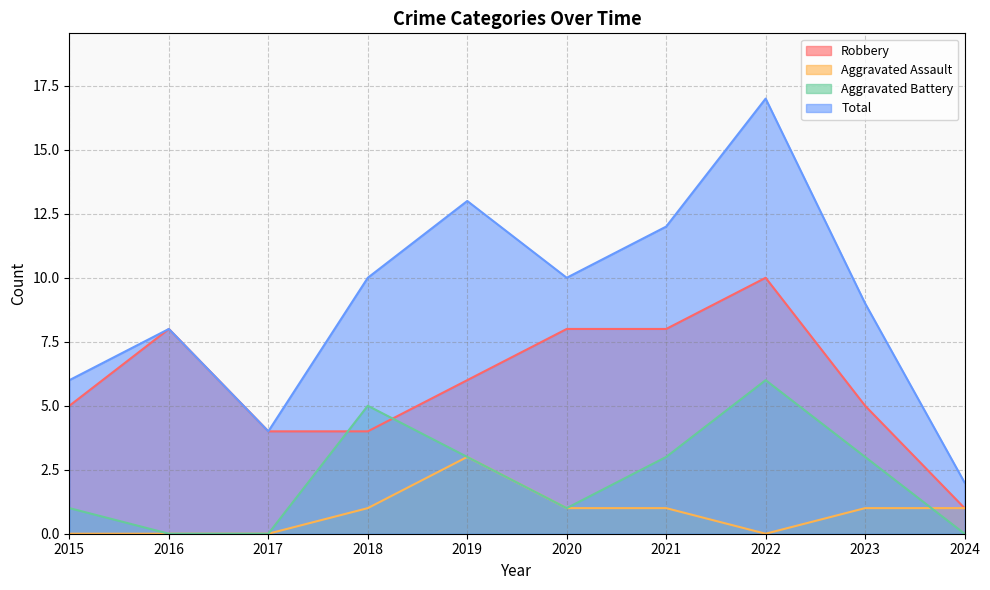

True or false: Aggravated Assault has more than 1 points higher than both neighbors.

False